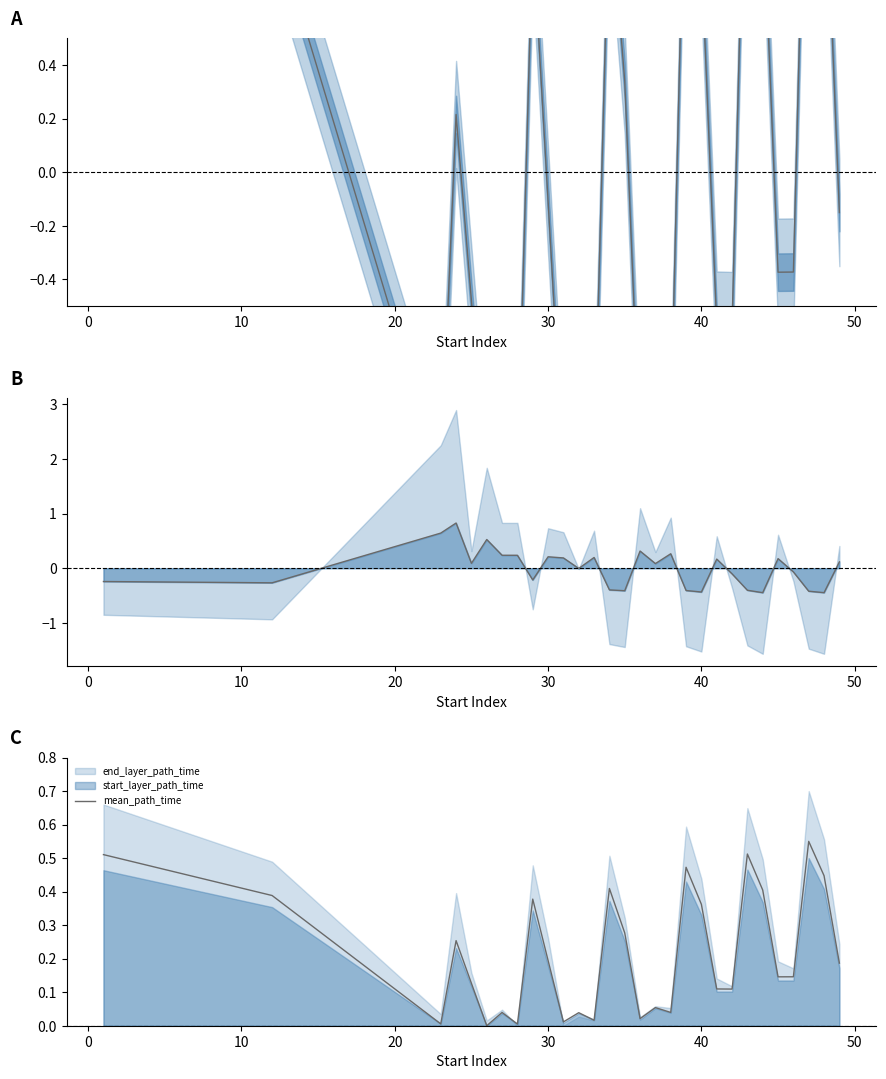

Does the chart have visible grid lines?

No